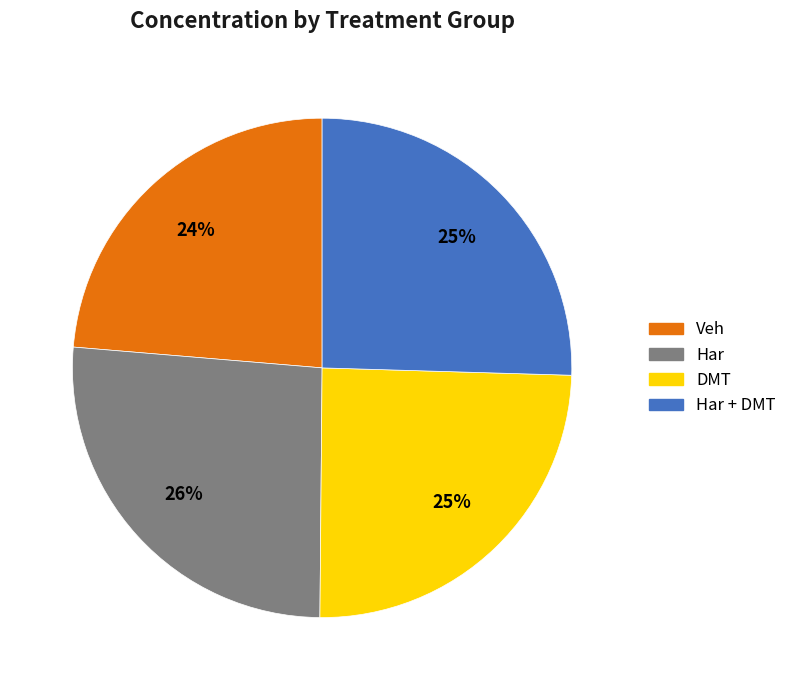

Does any single category account for the majority?

No